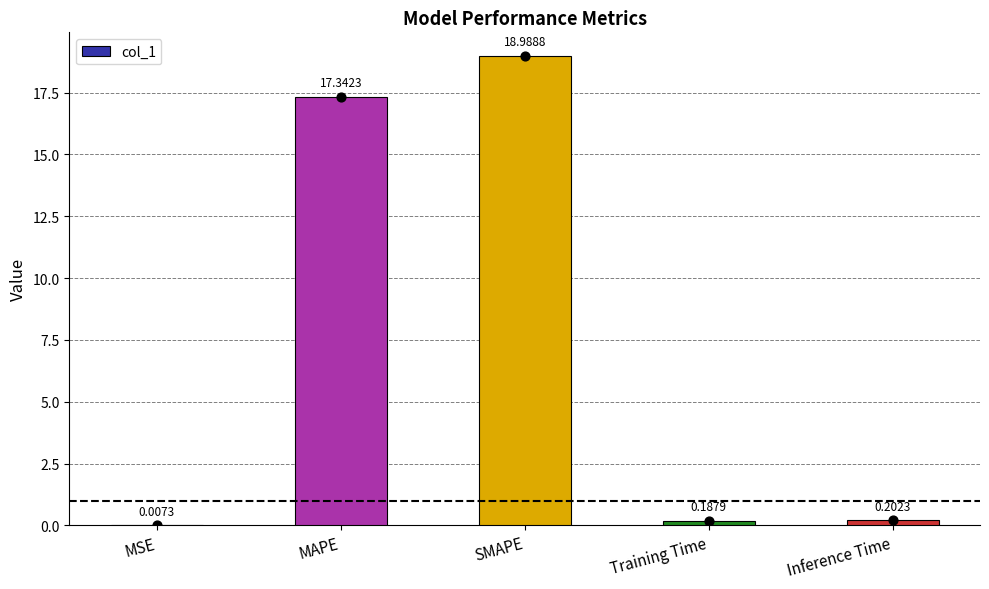

What is the change in value from MSE to SMAPE?

+19.0